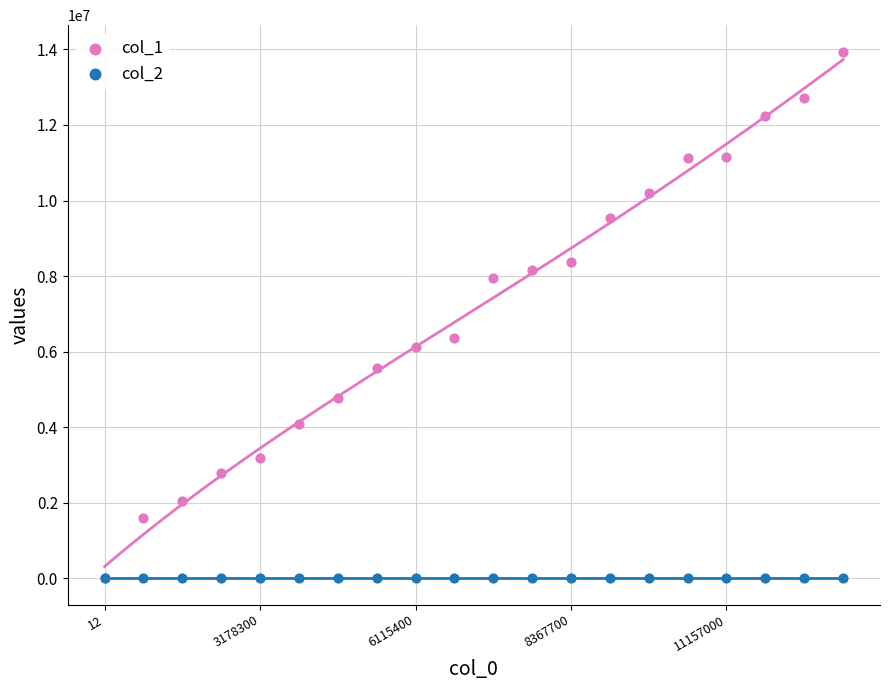

Across all series, what Y value is closest to 6973000?

6356500.0